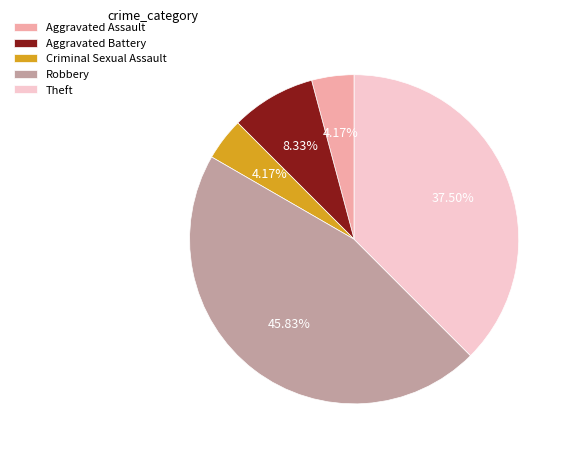

What is the total percentage of Criminal Sexual Assault and Robbery?

50.0%